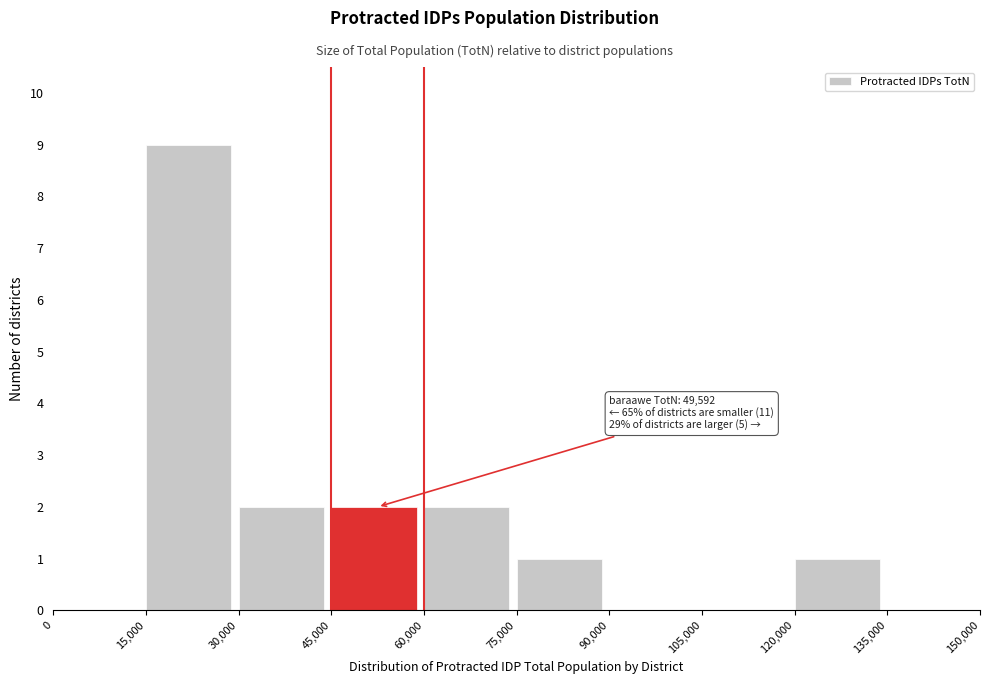

Which range on the x-axis has the tallest bar?

15,000 to 30,000